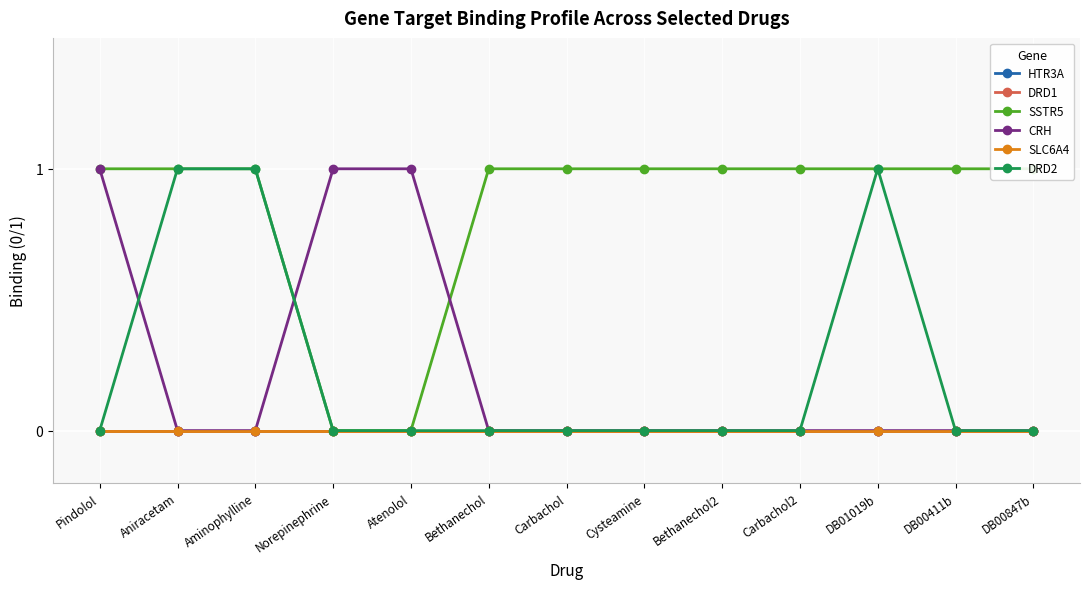

At which label does SSTR5 reach its minimum?

Norepinephrine